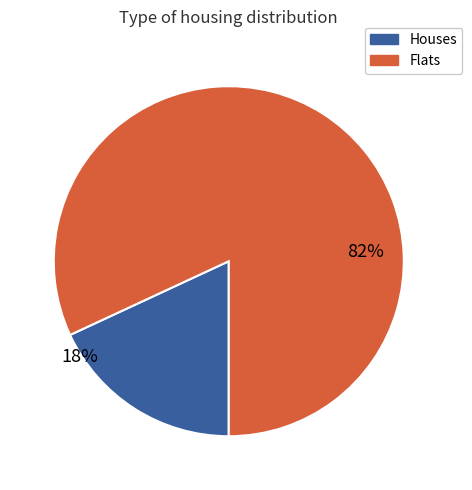

To the nearest percent, what is the difference between the largest and smallest slice percentages?

64%